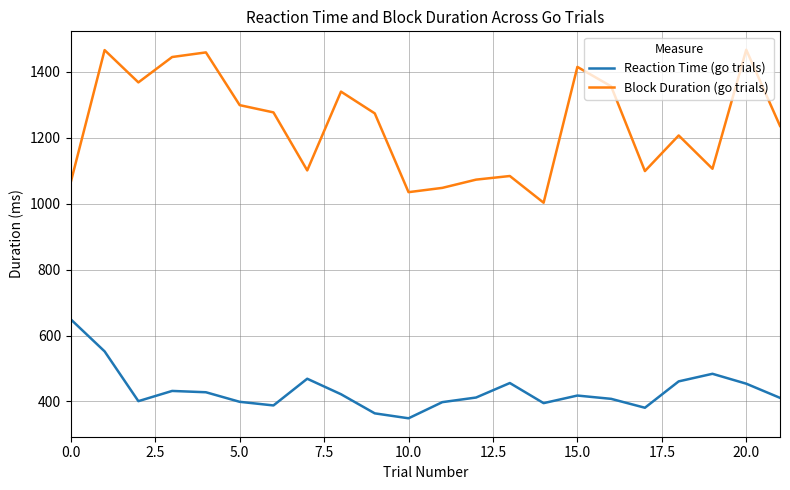

Rank the series by their average value, from highest to lowest.

Block Duration (go trials), Reaction Time (go trials)